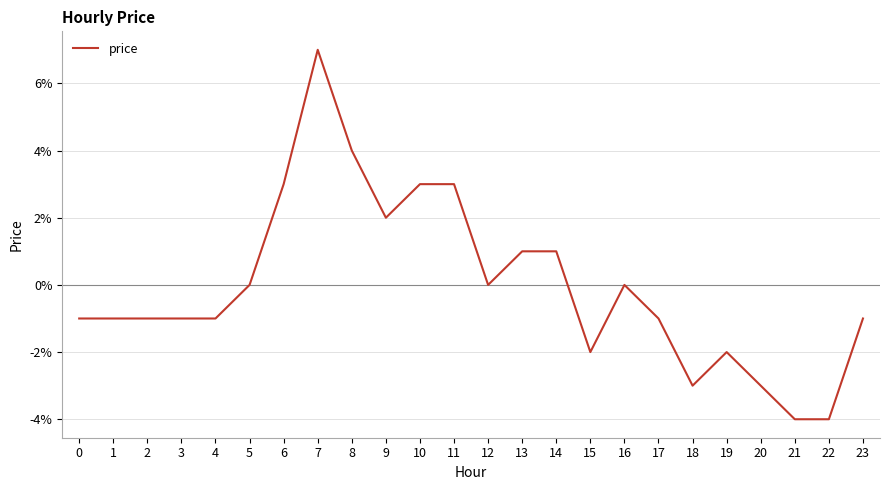

Is this an area chart (filled region under the line)?

No